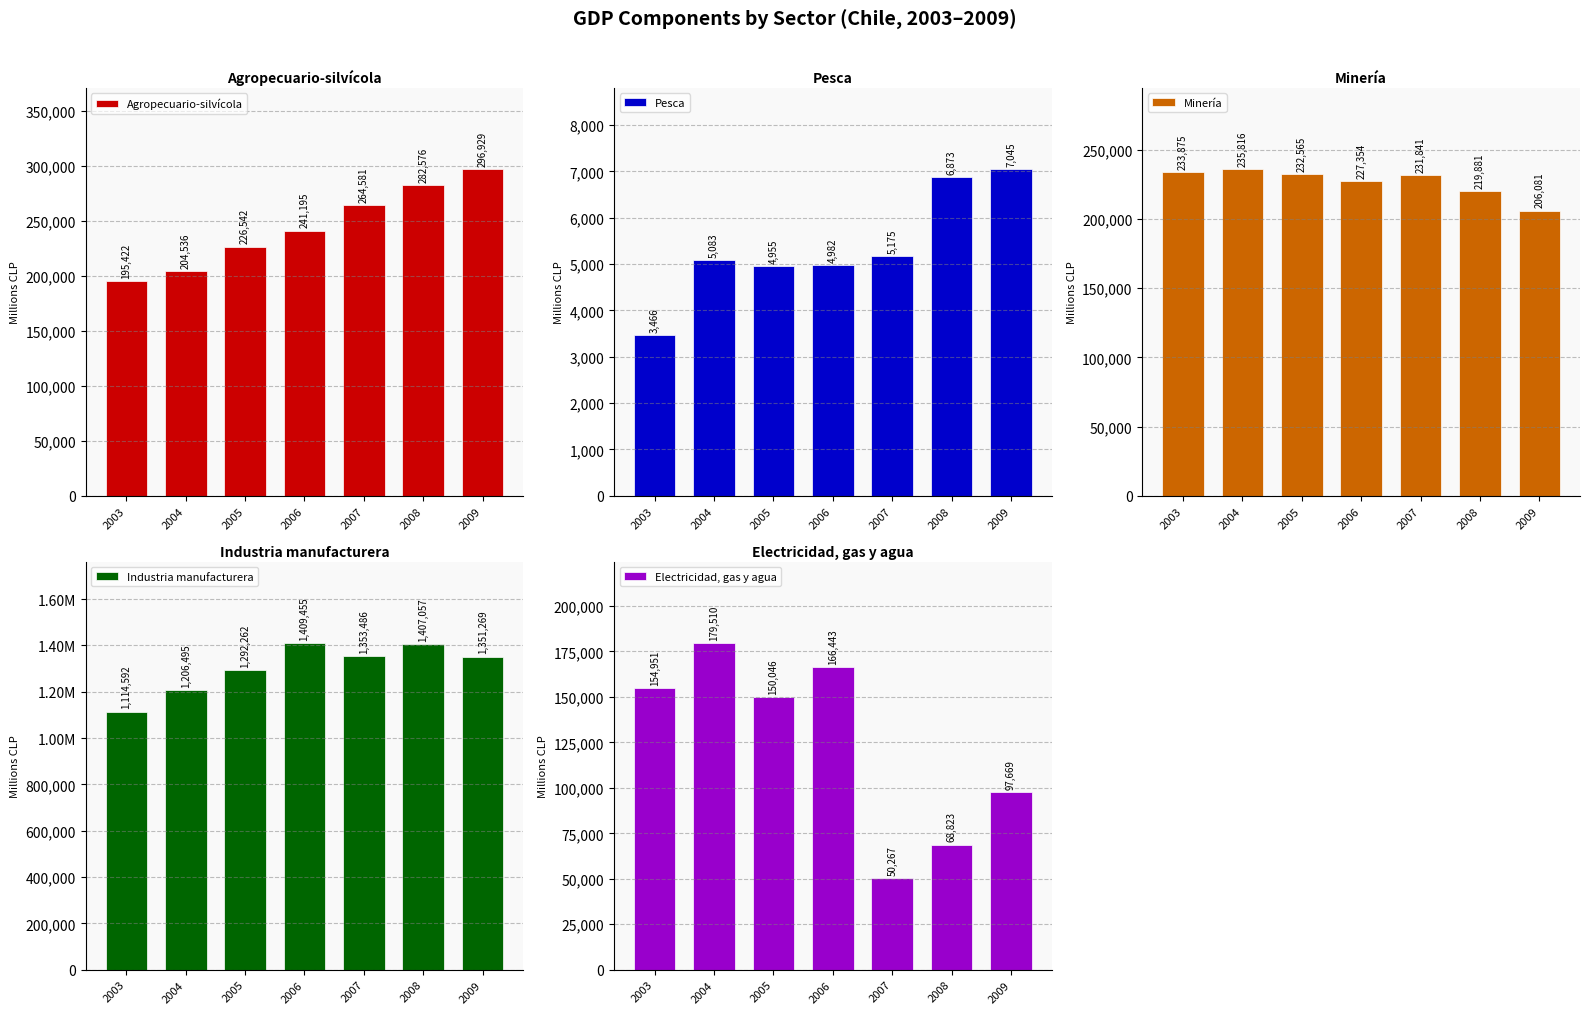

What is the difference between the Agropecuario-silvícola values at 2007 and 2009?

32348